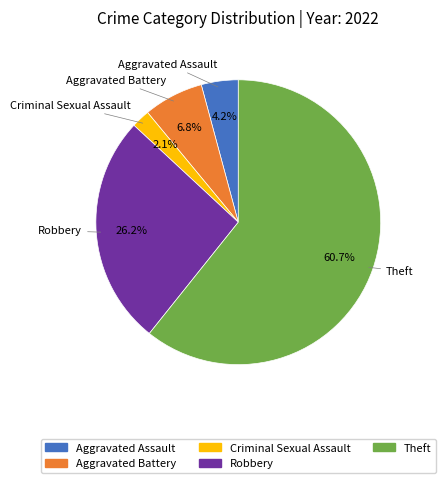

Is there any slice that represents more than half of the pie?

Yes